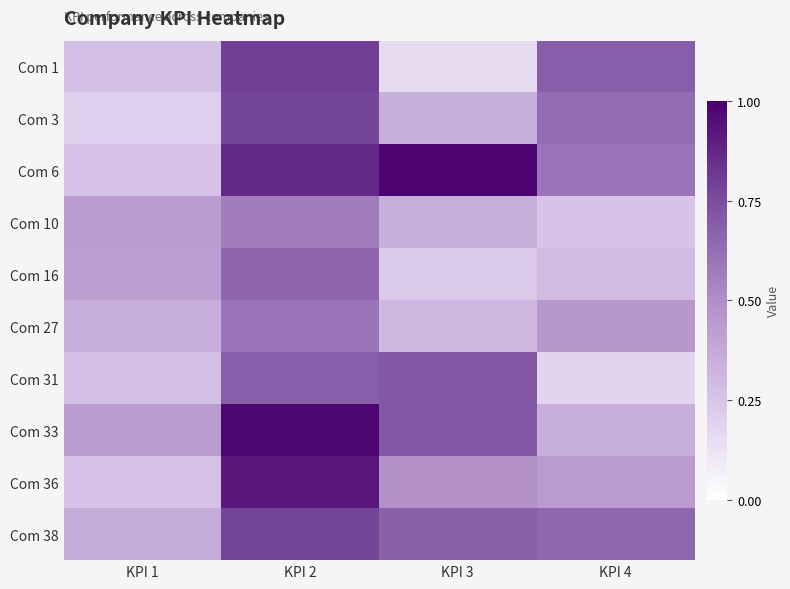

Rank the series by their maximum value, from lowest to highest.

Com 10, Com 27, Com 16, Com 31, Com 3, Com 38, Com 1, Com 36, Com 33, Com 6